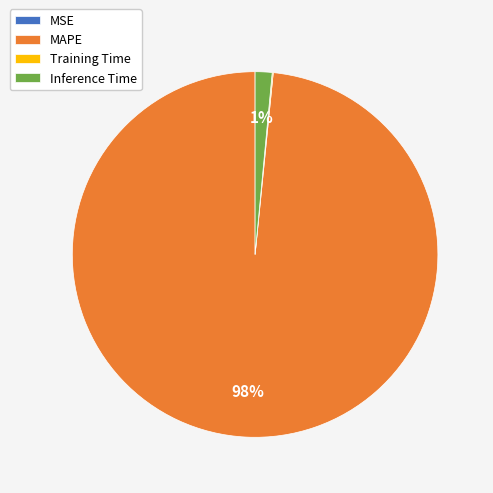

What is the largest slice in the pie chart?

MAPE